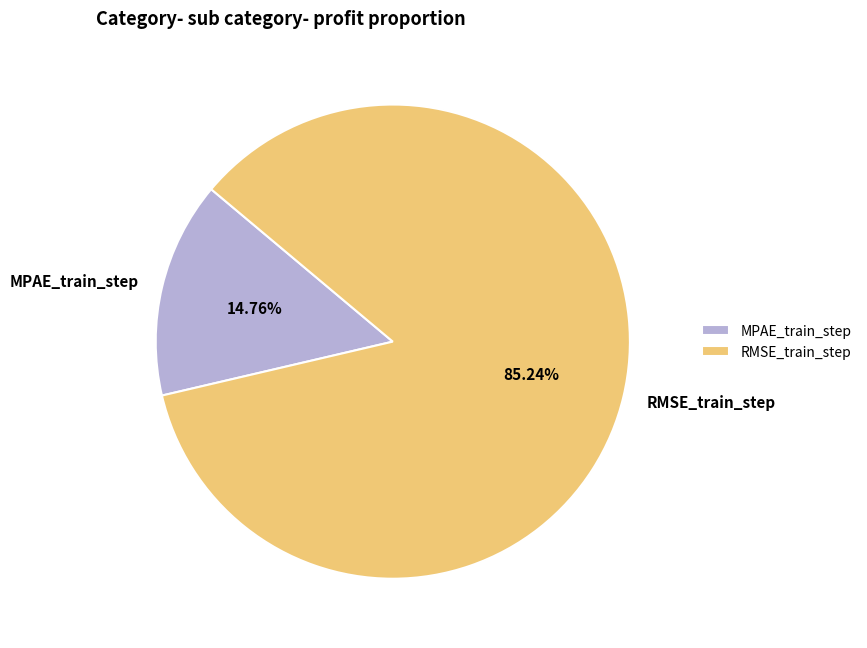

What is the majority slice?

RMSE_train_step